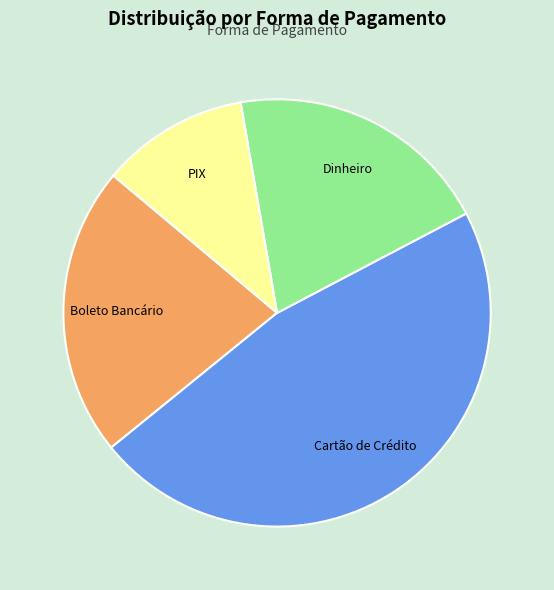

Do Boleto Bancário and Cartão de Crédito together represent more than half of the pie?

Yes